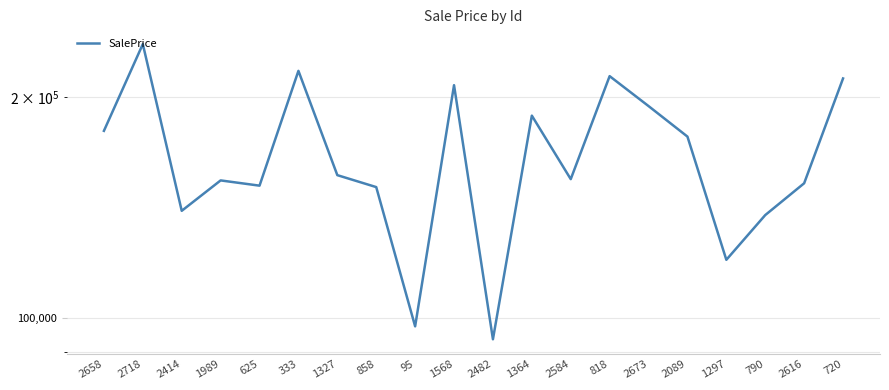

What is the sum of the values at 1568 and 2673?

402308.4